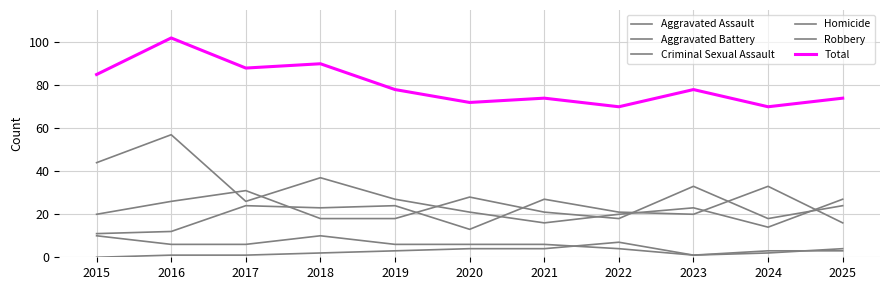

Reading right to left, extract all data points from this chart.

Aggravated Assault: 2025=16	2024=33	2023=20	2022=21	2021=27	2020=13	2019=24	2018=23	2017=24	2016=12	2015=11
Aggravated Battery: 2025=24	2024=18	2023=33	2022=18	2021=21	2020=28	2019=18	2018=18	2017=31	2016=26	2015=20
Criminal Sexual Assault: 2025=3	2024=3	2023=1	2022=4	2021=6	2020=6	2019=6	2018=10	2017=6	2016=6	2015=10
Homicide: 2025=4	2024=2	2023=1	2022=7	2021=4	2020=4	2019=3	2018=2	2017=1	2016=1	2015=0
Robbery: 2025=27	2024=14	2023=23	2022=20	2021=16	2020=21	2019=27	2018=37	2017=26	2016=57	2015=44
Total: 2025=74	2024=70	2023=78	2022=70	2021=74	2020=72	2019=78	2018=90	2017=88	2016=102	2015=85